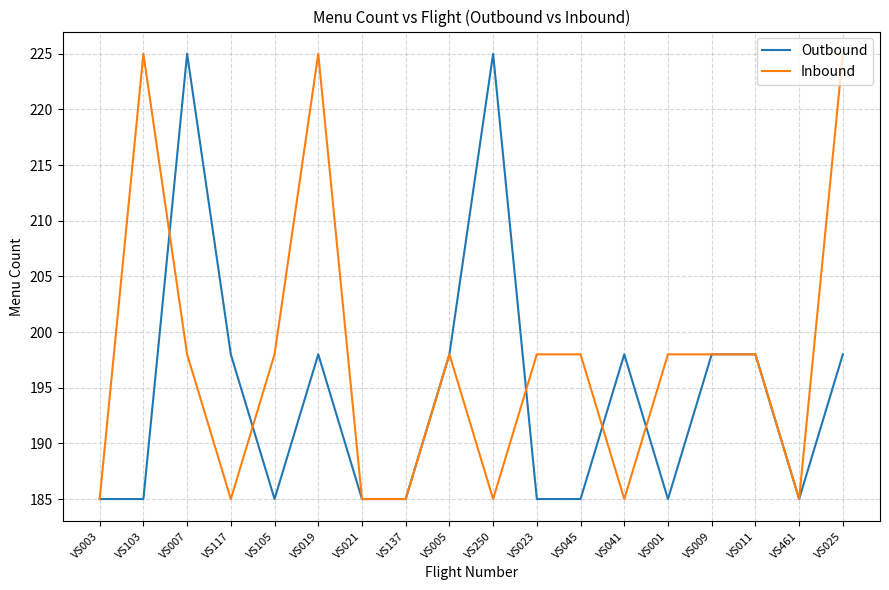

What is the difference between the highest and lowest values at VS025?

27